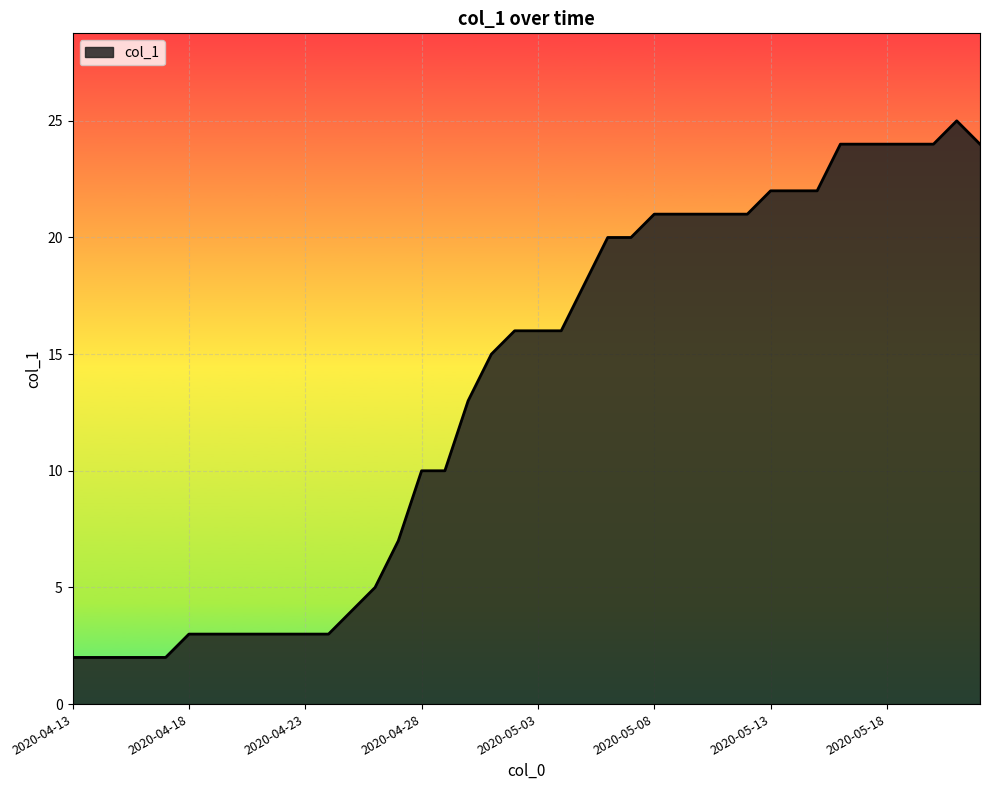

What is the difference between the maximum and minimum values?

23